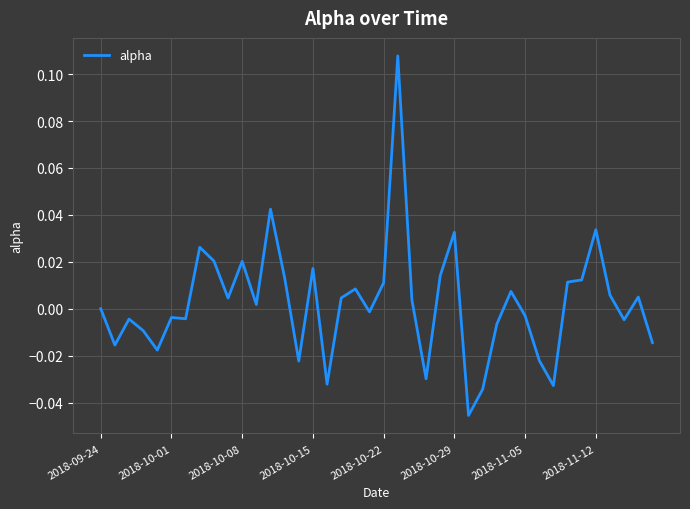

At which category does the chart reach its peak across all series?

21